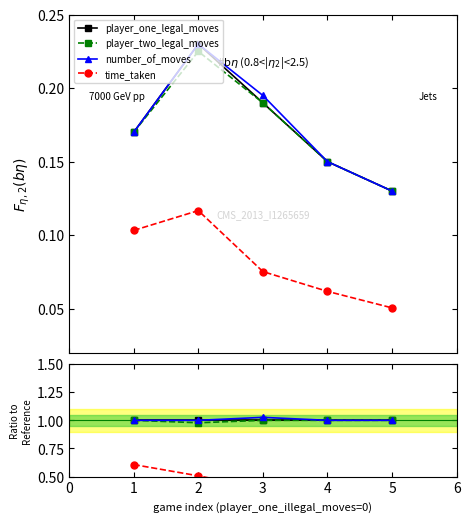

Which category has the highest value across all series?

3